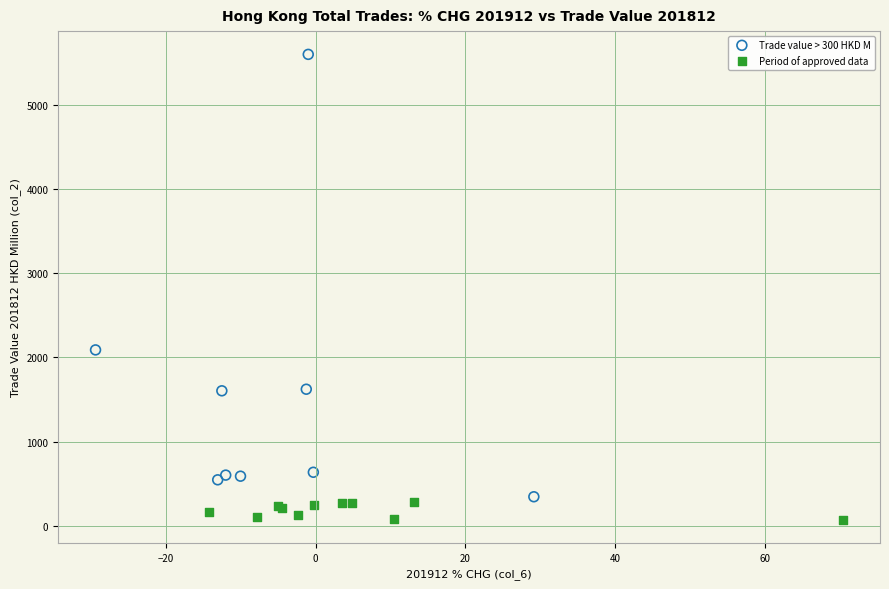

What are all the series names shown in the legend?

Trade value > 300 HKD M, Period of approved data